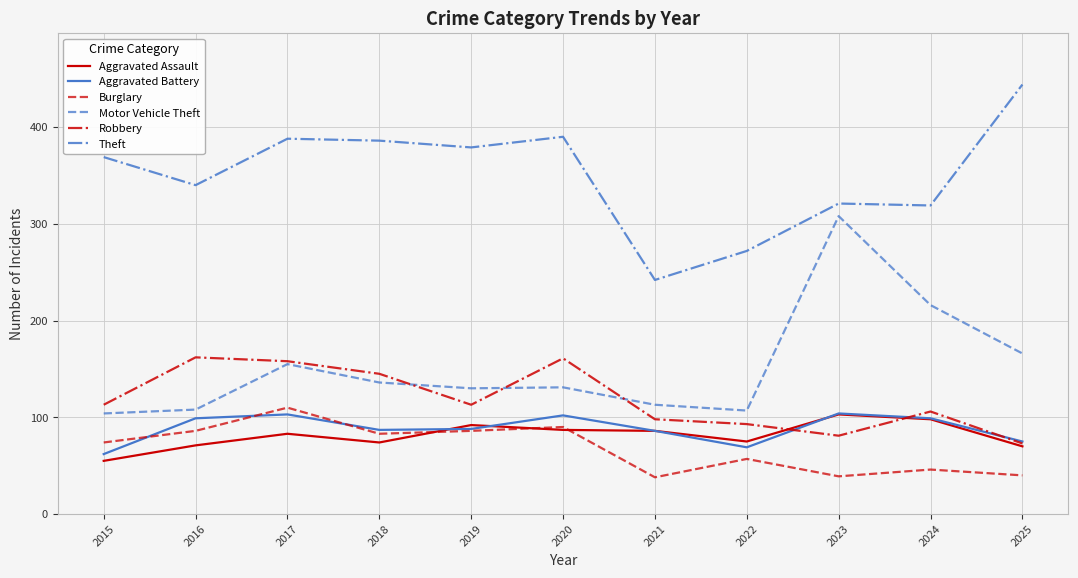

What is the spread (max minus min) of values at 2018?

312